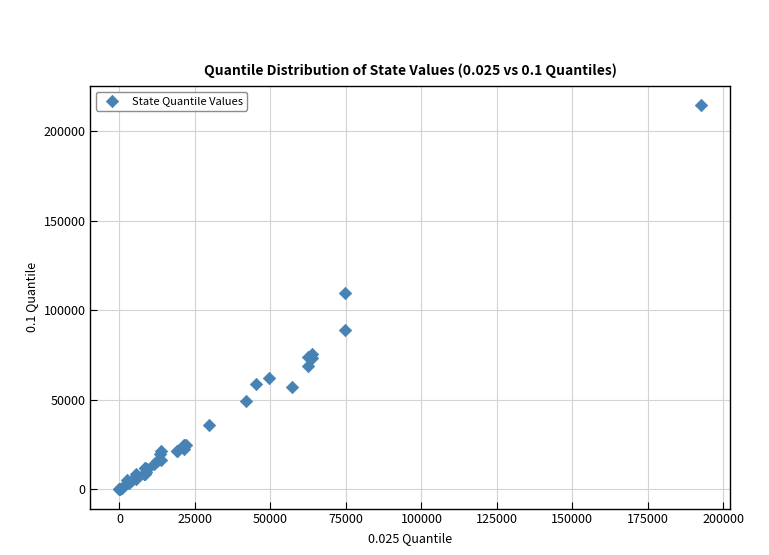

What Y value in the scatter plot is closest to 107245?

109703.0